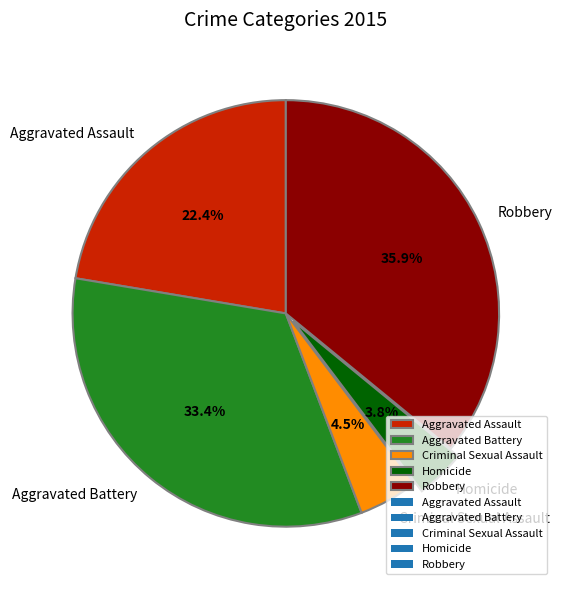

To the nearest percent, what portion does Homicide represent?

4%